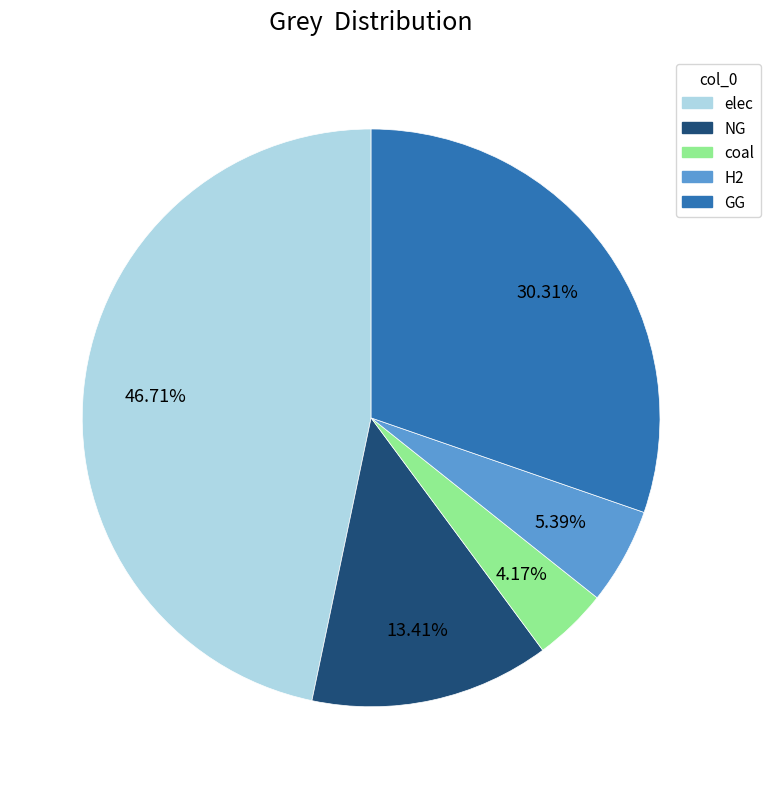

Does any single category account for the majority?

No